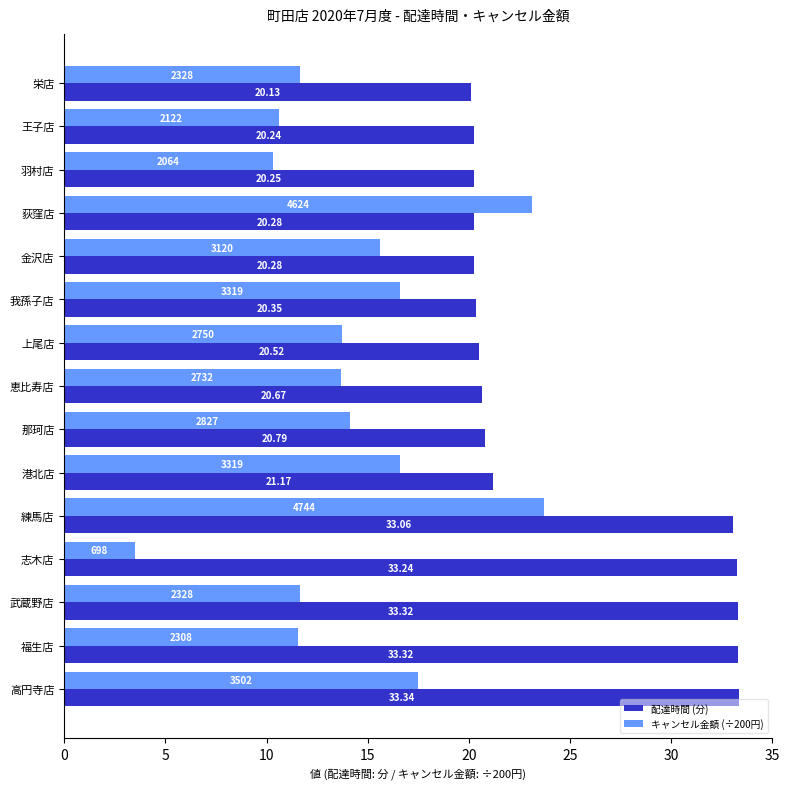

Which category has the highest value in the キャンセル金額 (÷200円) series?

練馬店